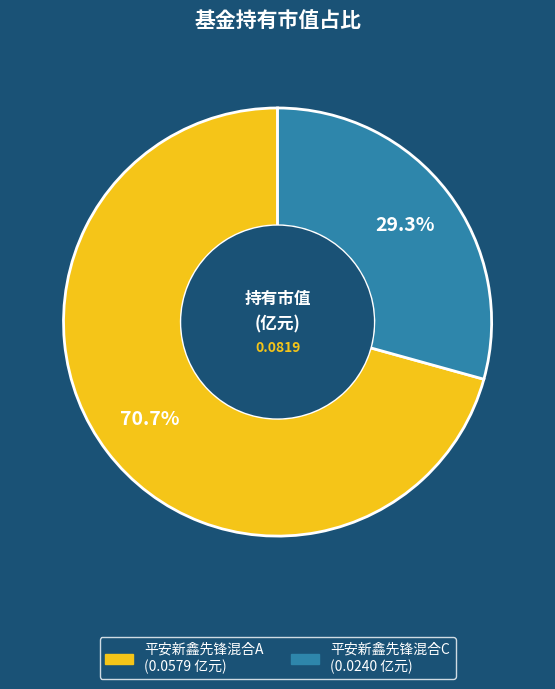

To the nearest percent, what percentage of the pie is 平安新鑫先锋混合A?

71%